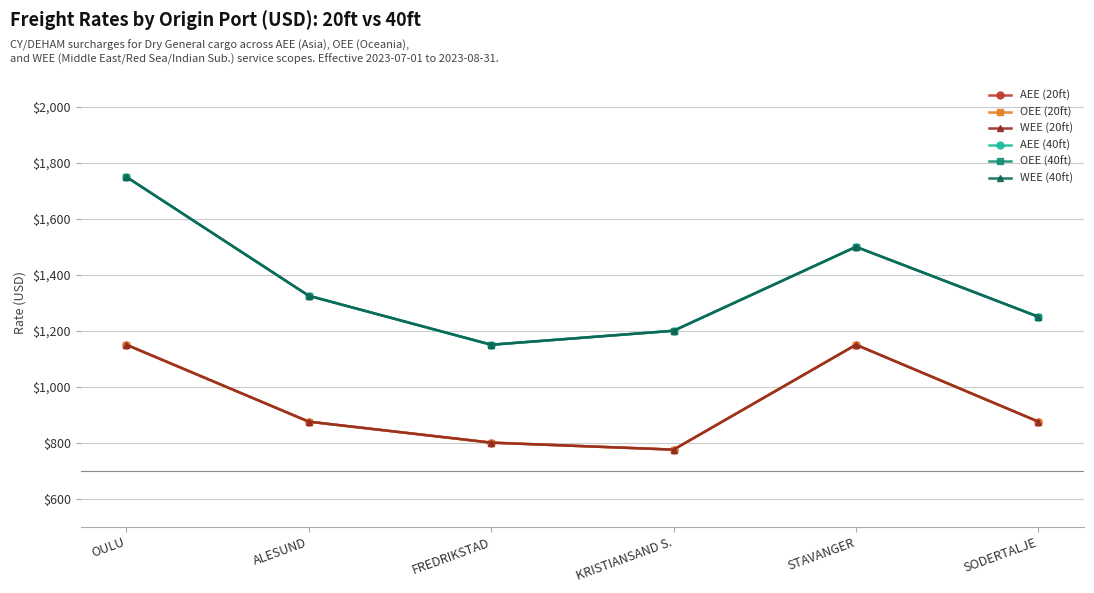

At which category does the chart reach its peak across all series?

OULU